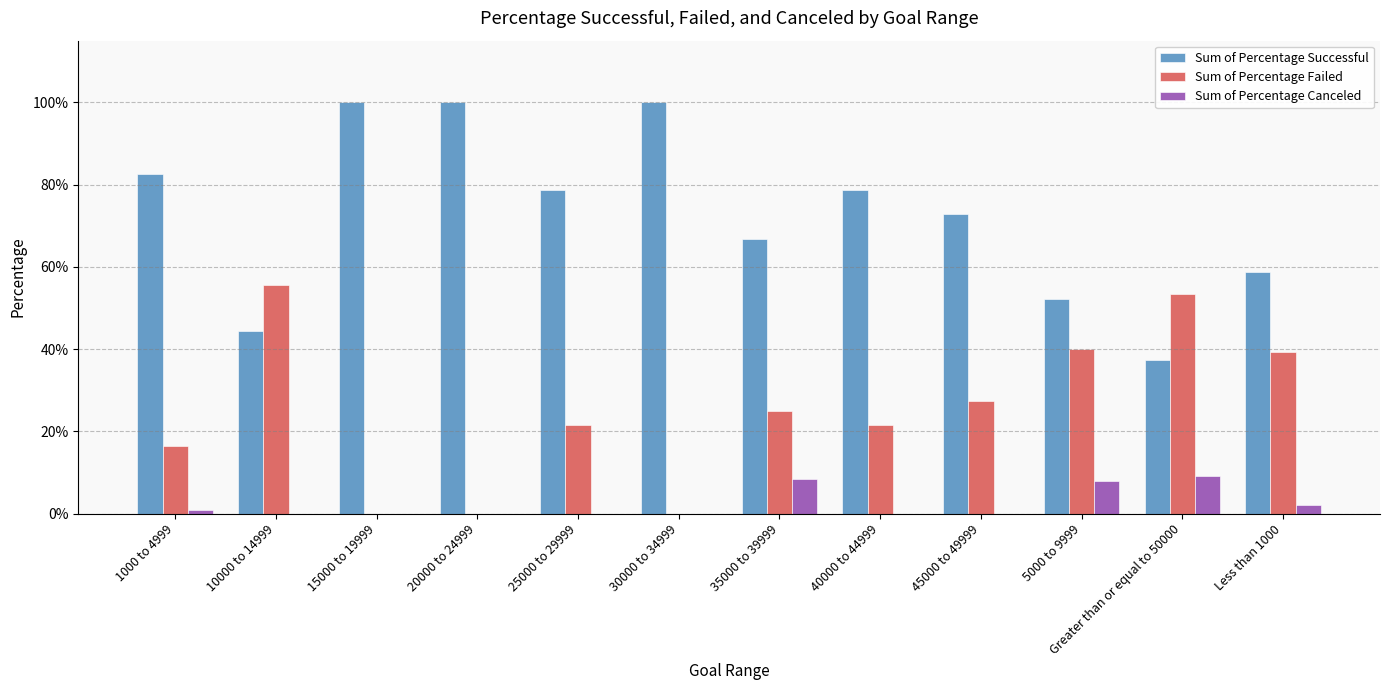

What is the difference between the maximum and minimum values in the Sum of Percentage Failed series?

0.6